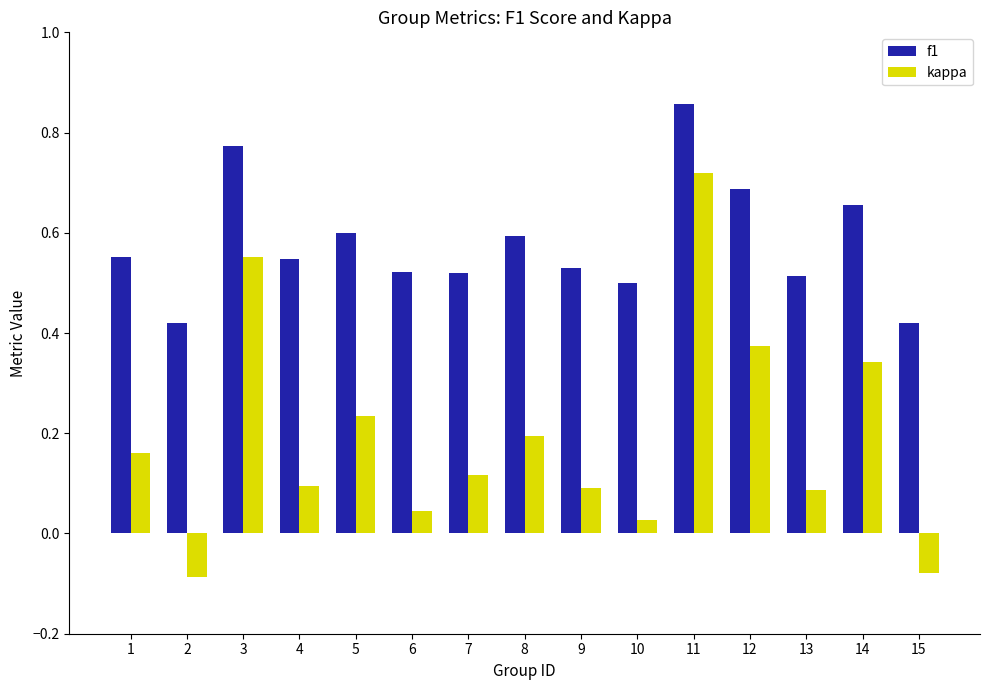

Is the value of kappa at 1 greater than the value of f1 at 7?

No